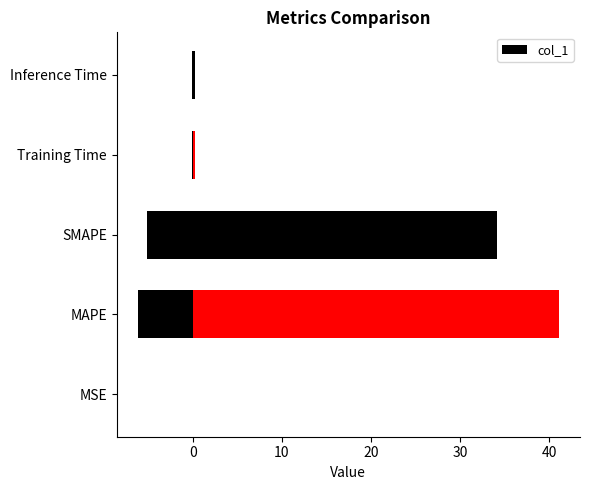

How many bars are there in total?

5